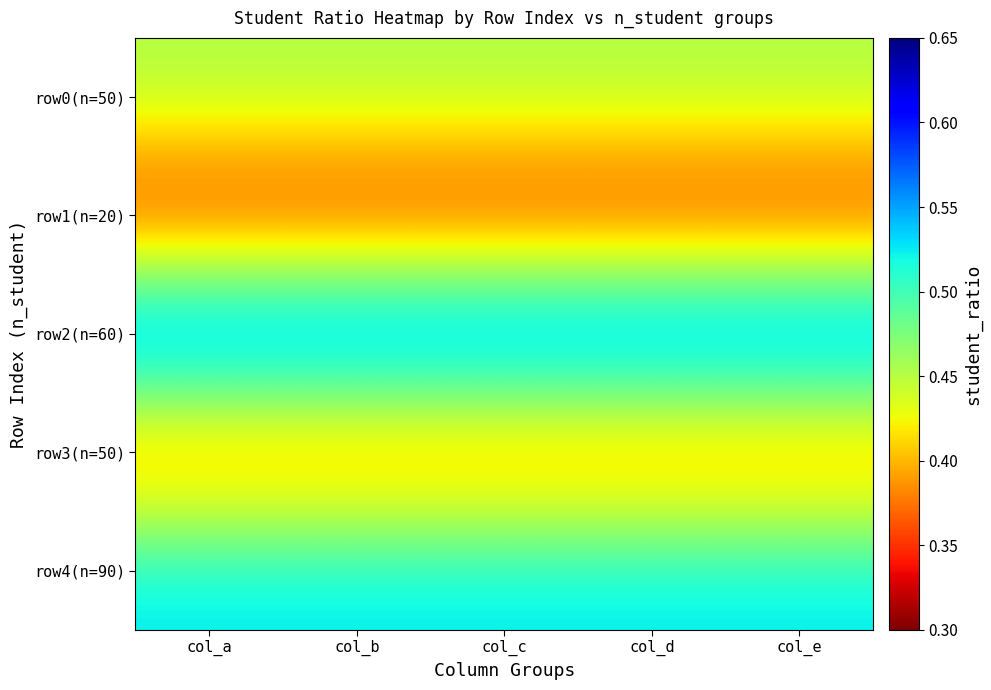

How many distinct data groups are displayed?

5